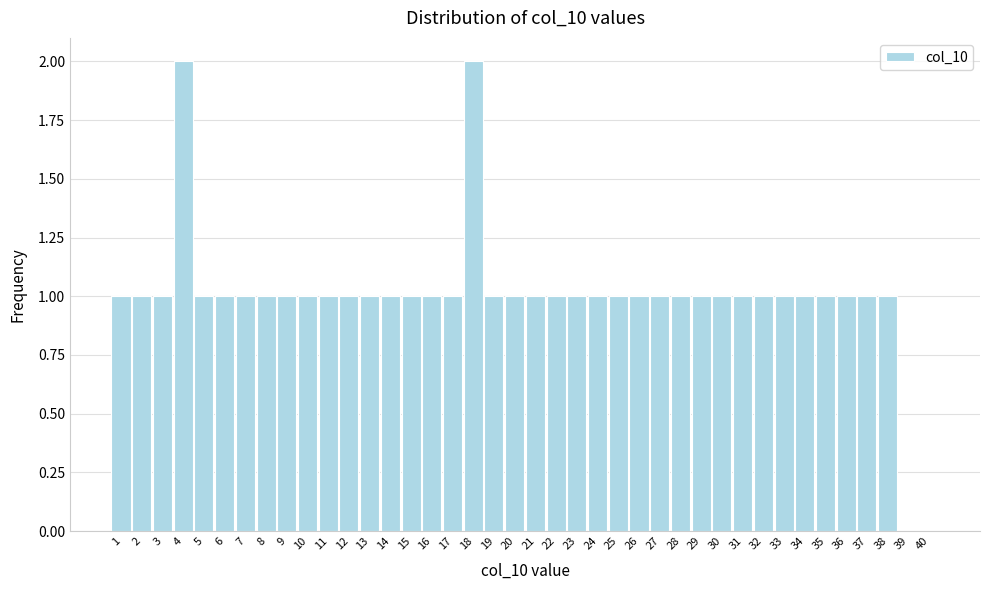

What is the ratio of the value at 12 to the value at 8?

1.0